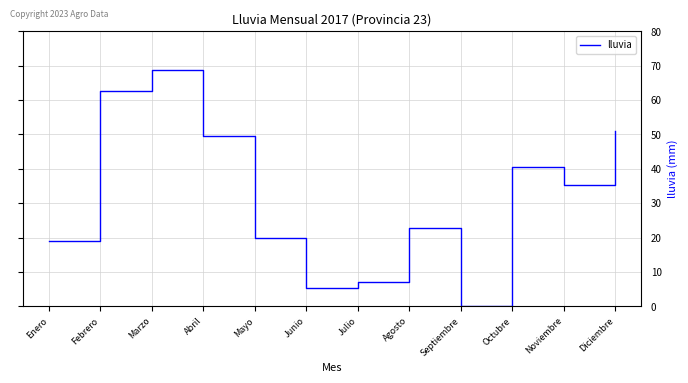

What is the sum of all values?

381.9